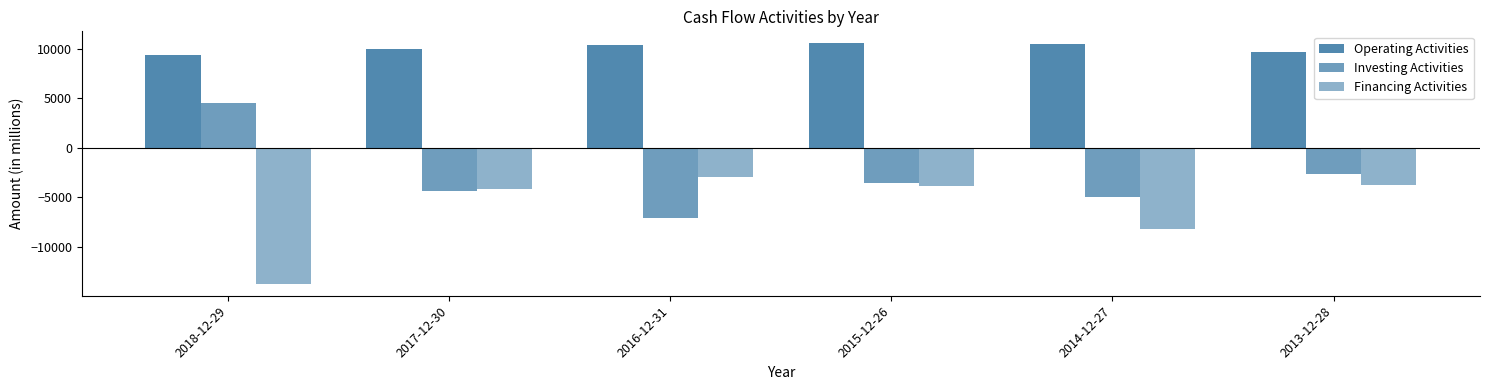

Reading left to right, list all the values displayed in this chart.

Operating Activities: 9415	9994	10404	10580	10506	9688
Investing Activities: 4564	-4403	-7148	-3569	-4937	-2625
Financing Activities: -13769	-4186	-2942	-3828	-8264	-3789